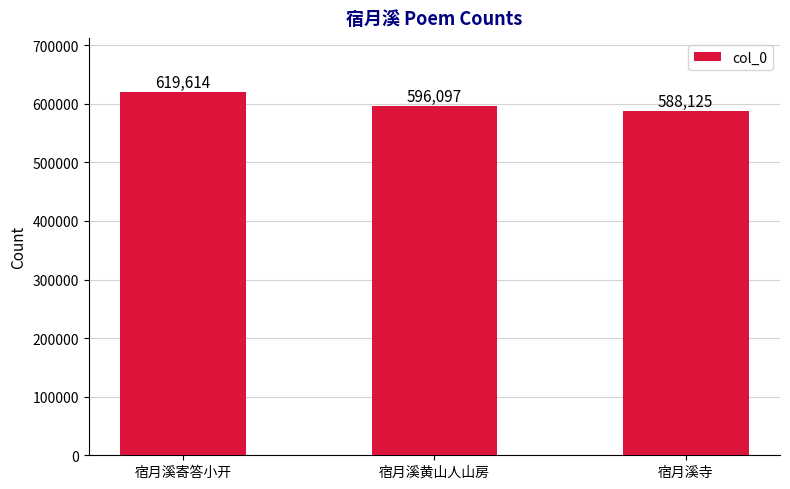

What is the sum of the values at 宿月溪寄答小开 and 宿月溪寺?

1207739